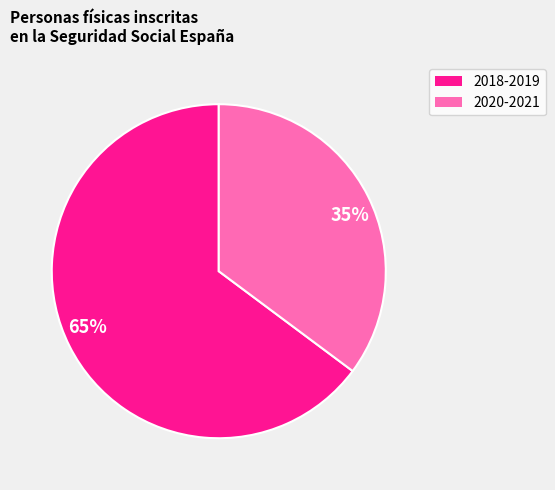

Approximately how many times larger is the value at 35% compared to 65%?

0.5